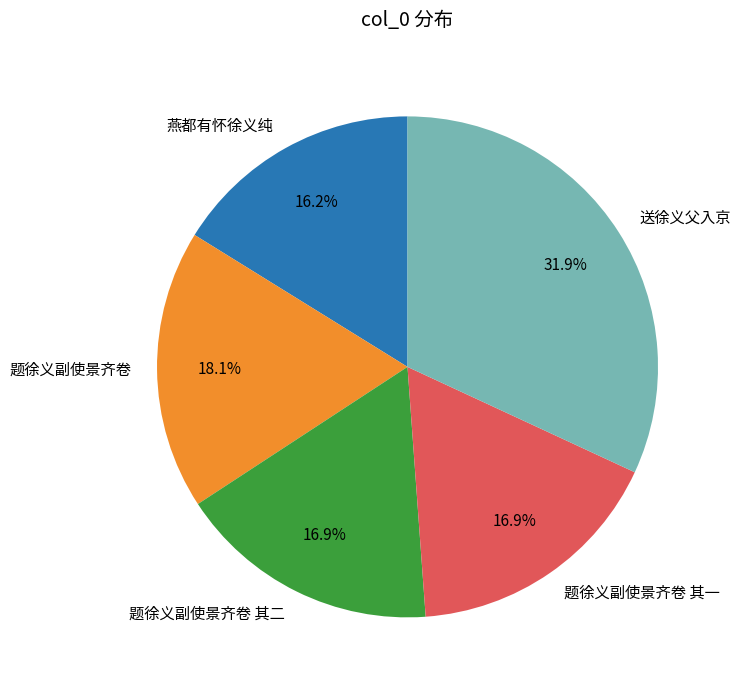

Do 送徐义父入京 and 题徐义副使景齐卷 其二 together represent more than half of the pie?

No